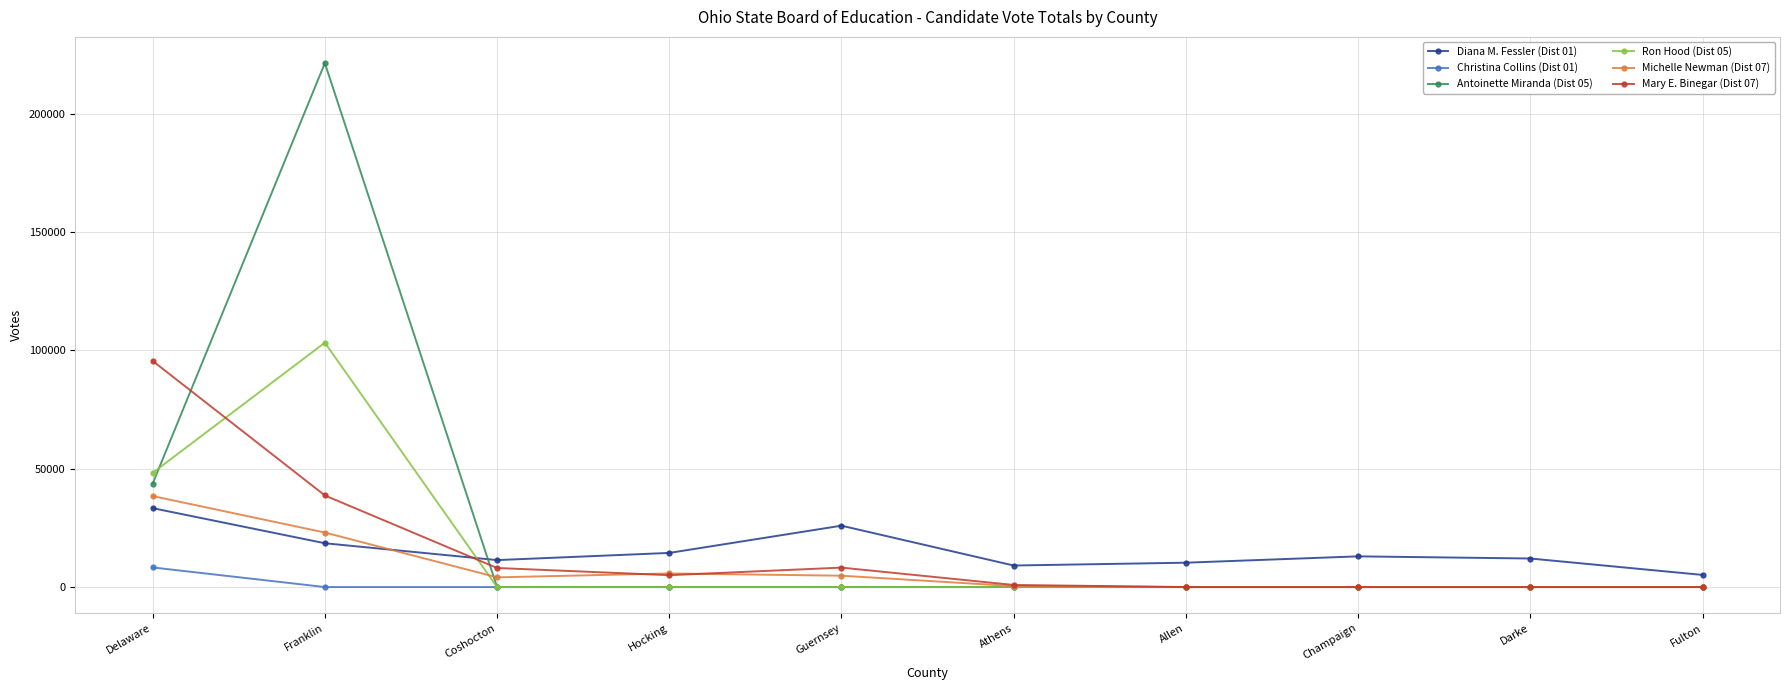

What are all the series names shown in the legend?

Diana M. Fessler (Dist 01), Christina Collins (Dist 01), Antoinette Miranda (Dist 05), Ron Hood (Dist 05), Michelle Newman (Dist 07), Mary E. Binegar (Dist 07)